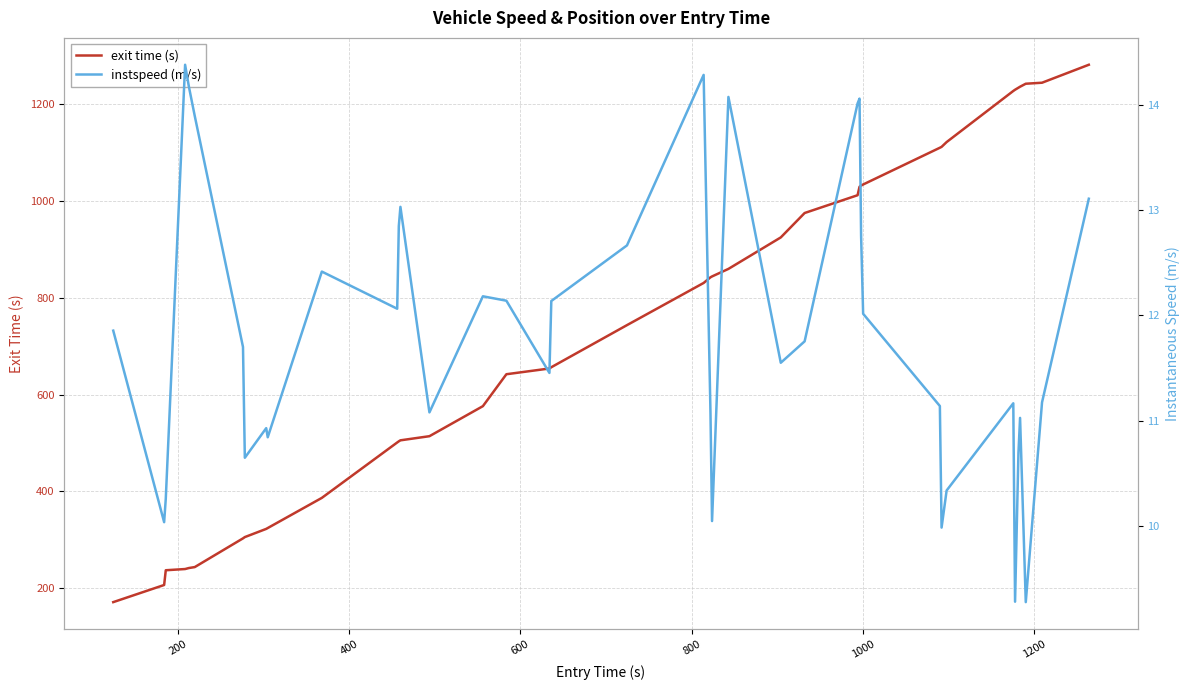

List the series in order of their peak value, highest first.

exit time (s), instspeed (m/s)